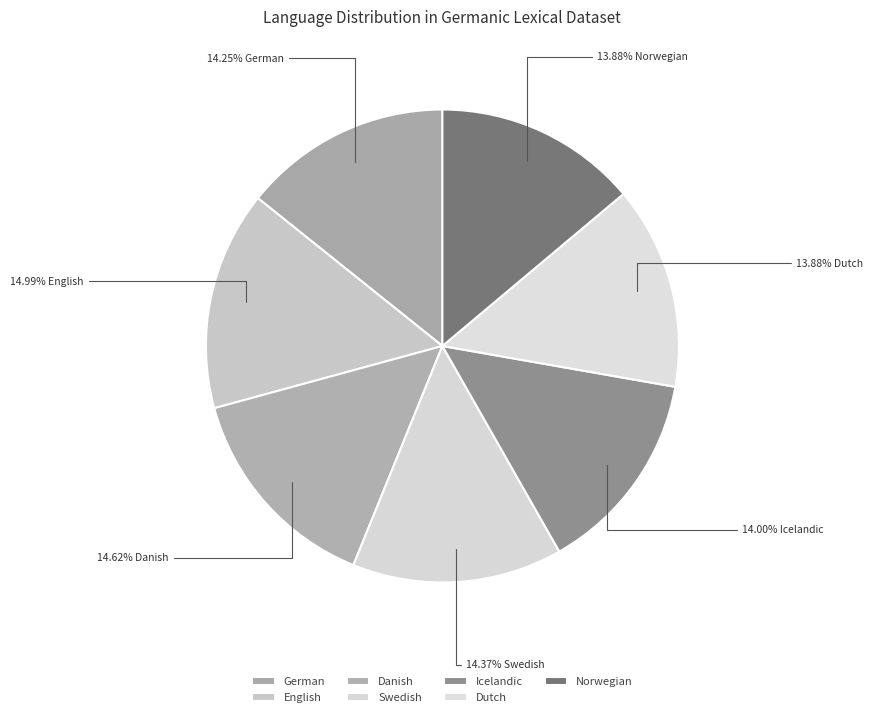

Approximately how many times larger is the value at English compared to Swedish?

1.0